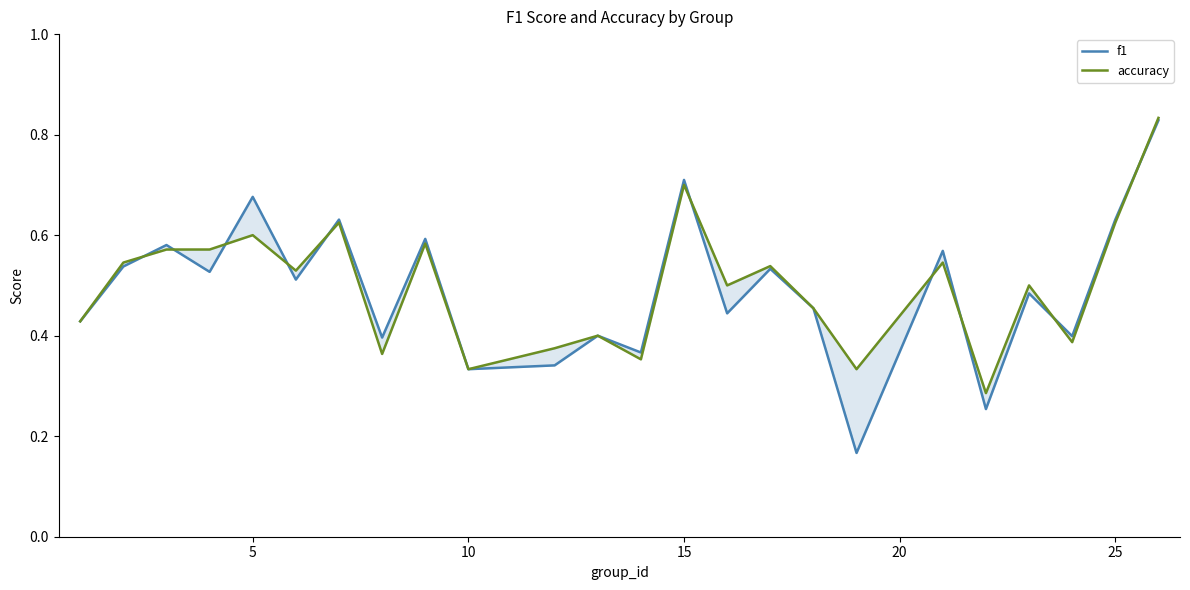

Is the value of f1 at 20 greater than the value of accuracy at 13?

No